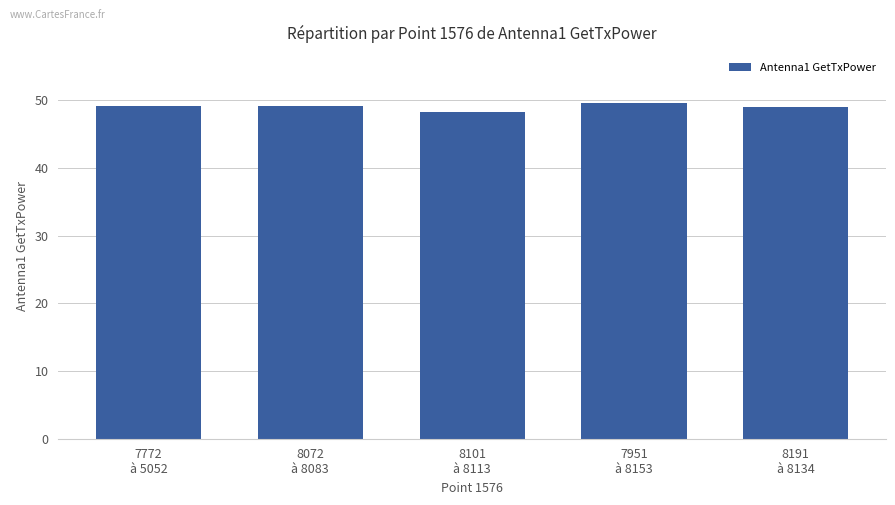

Does the chart contain any negative values?

No